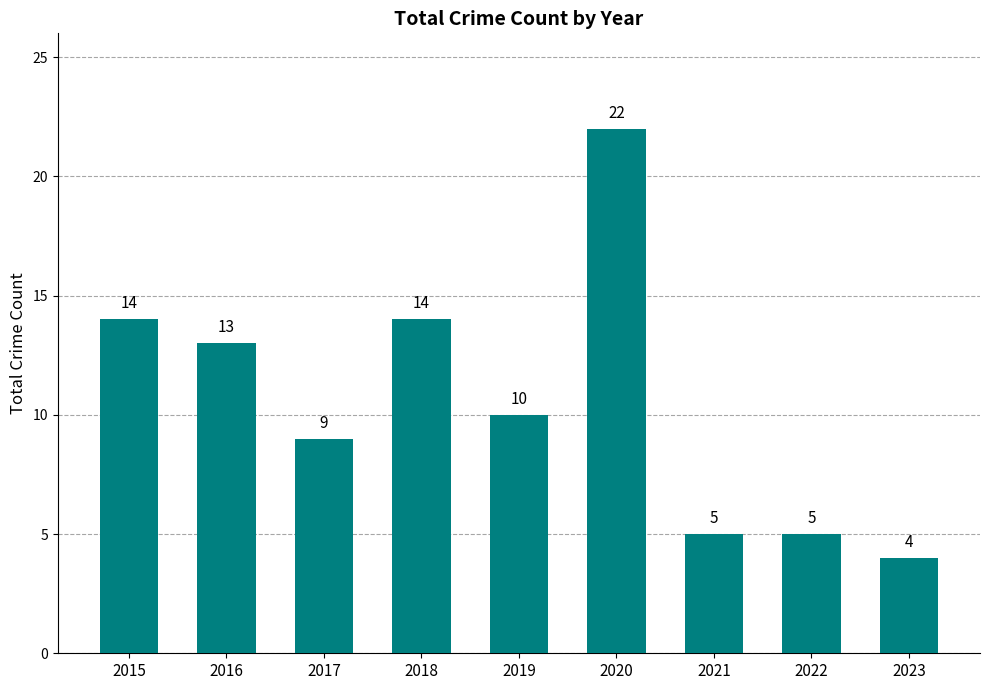

Between 2015 and 2021, which is larger?

2015